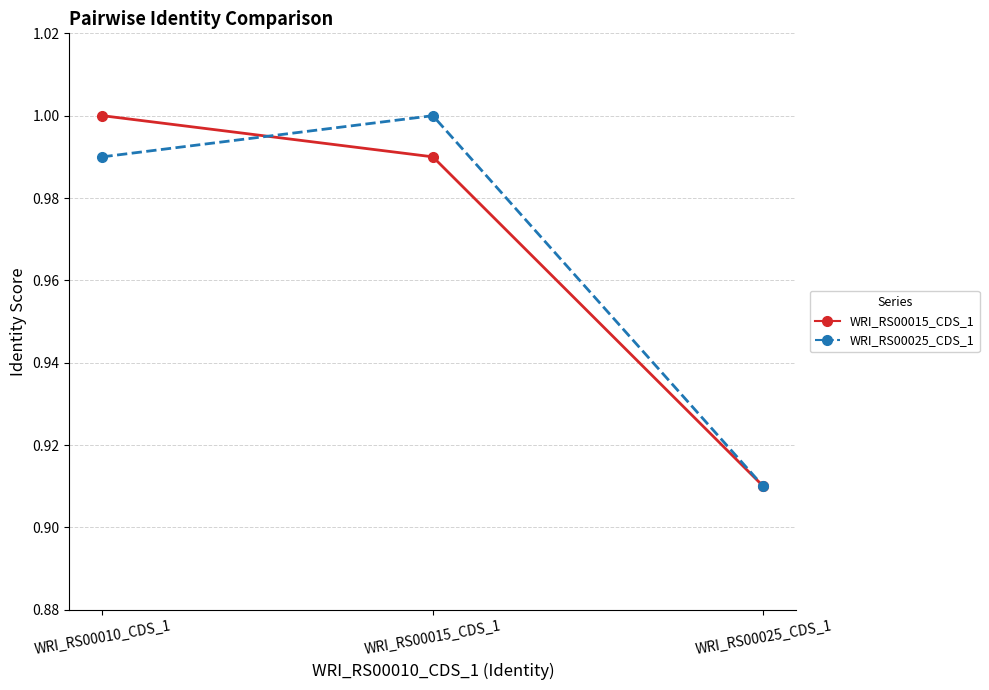

What is the label of the 3rd point from the right?

WRI_RS00010_CDS_1